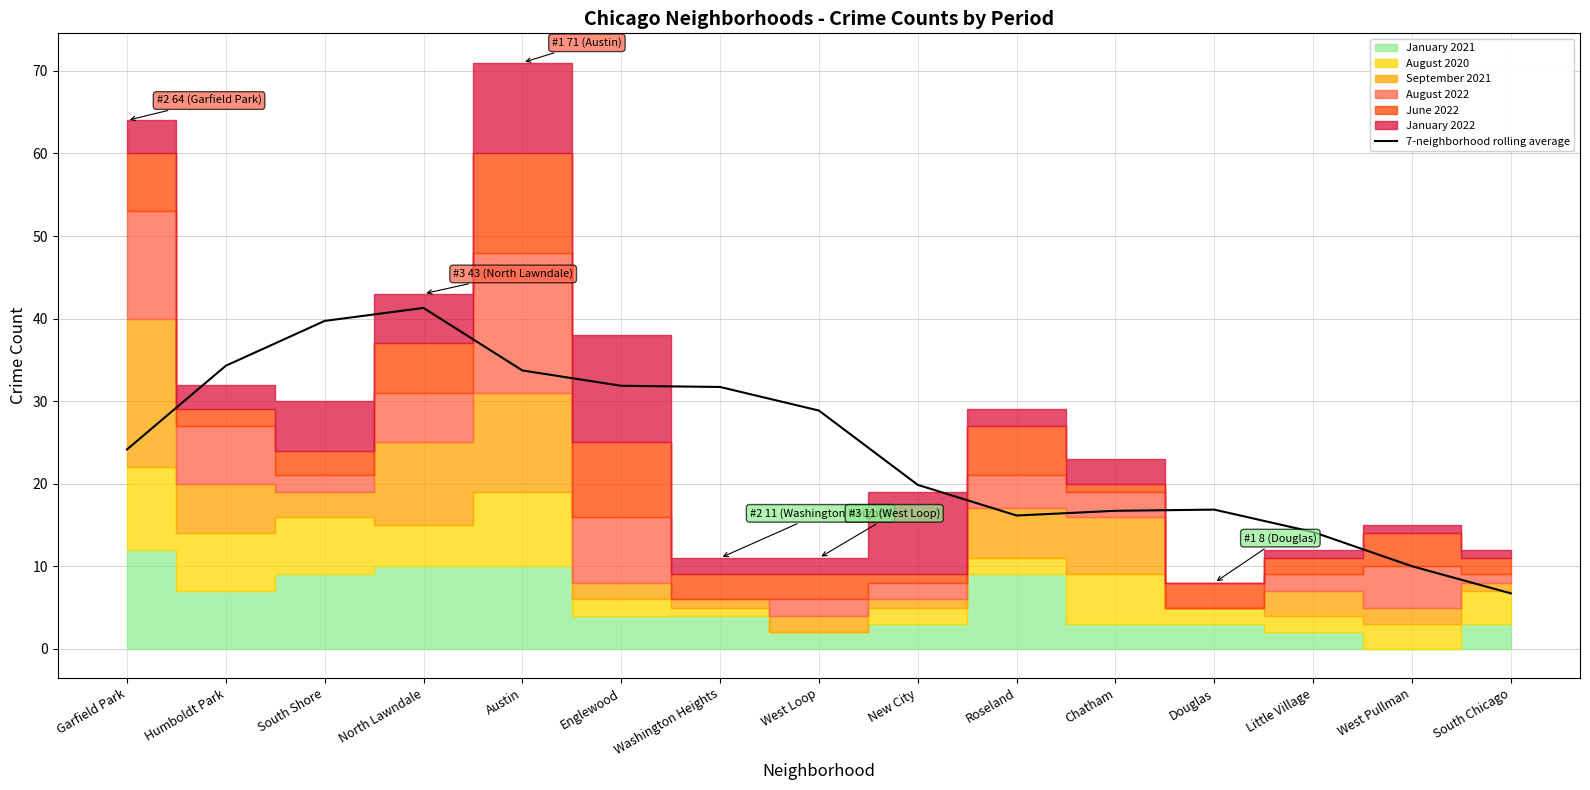

Is it true that 7-neighborhood rolling average equals 11.2 at North Lawndale?

False